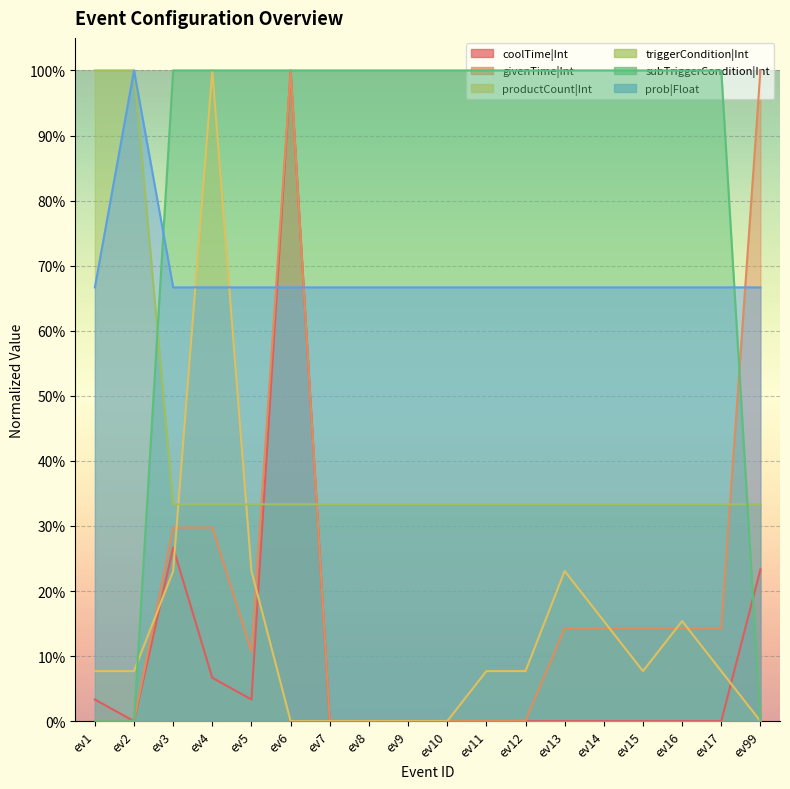

Is the value of subTriggerCondition|Int at ev11 greater than the value of coolTime|Int at ev6?

No